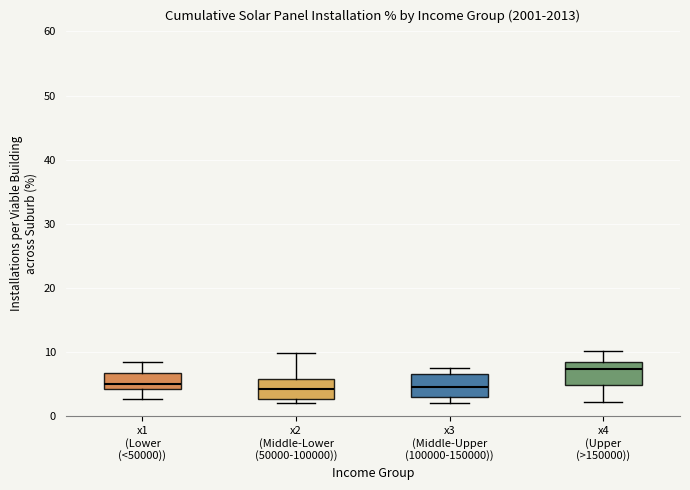

Reading left to right, read every box against the y-axis: the position of its median line, the range the box covers, and the ends of its whiskers. The values are not printed on the chart, so give them approximately, as read against the axis.

x1 (Lower (<50000)): median 5, box 4 to 7, whiskers 3 to 8
x2 (Middle-Lower (50000-100000)): median 4, box 3 to 6, whiskers 2 to 10
x3 (Middle-Upper (100000-150000)): median 5, box 3 to 7, whiskers 2 to 8
x4 (Upper (>150000)): median 7, box 5 to 8, whiskers 2 to 10